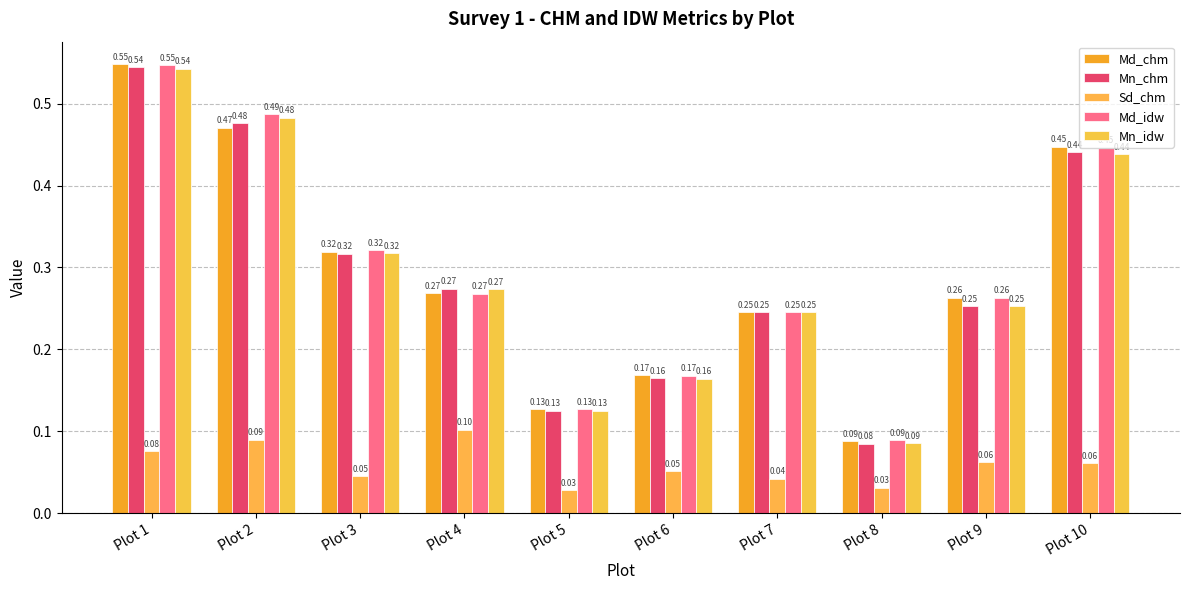

How many groups of bars are there?

10